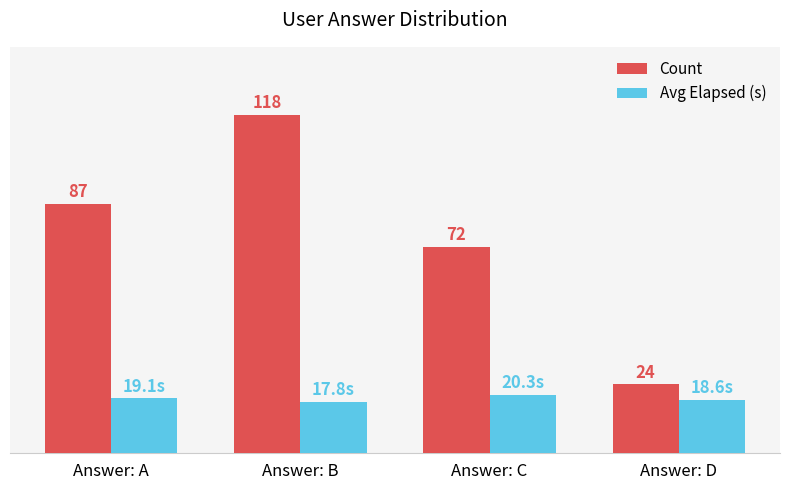

At which label is Count closest to 71?

Answer: C